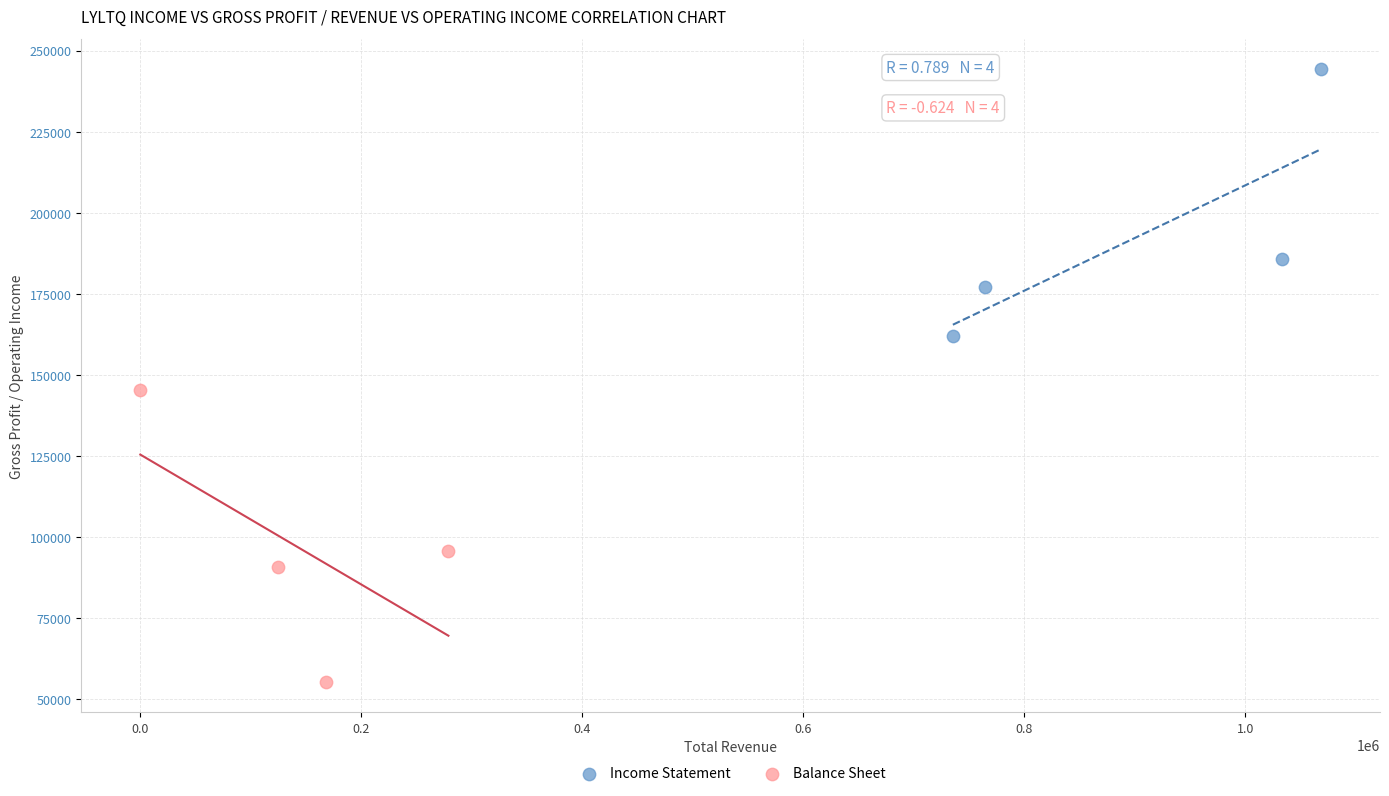

Which series contains the highest Y value?

Income Statement